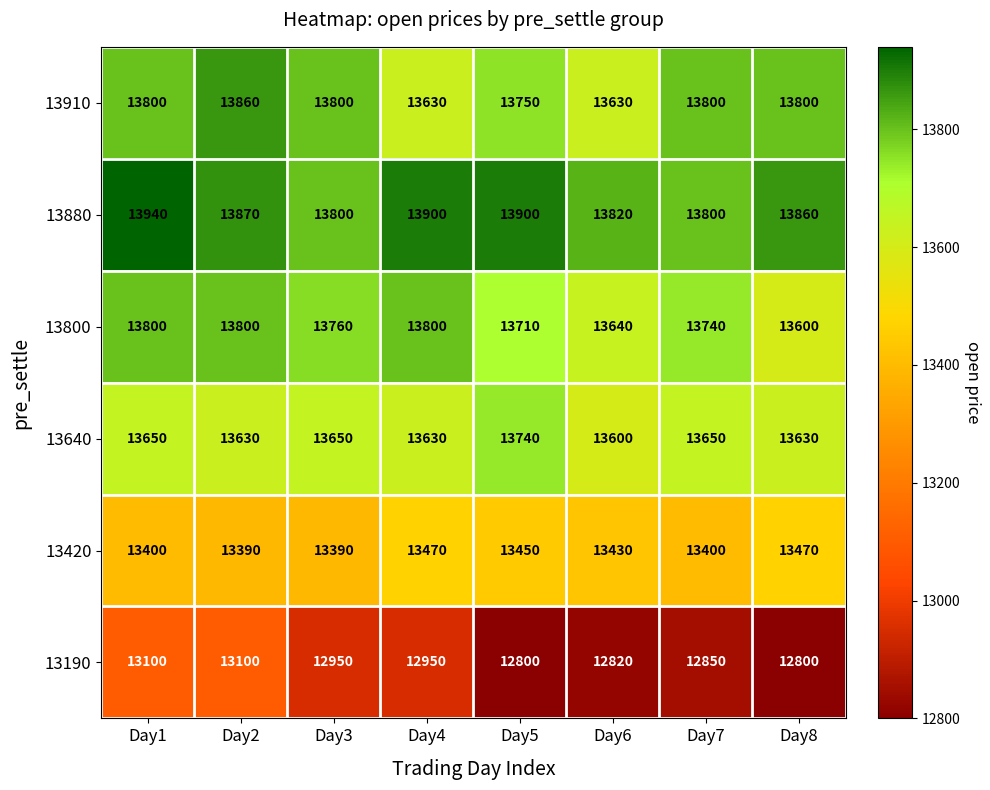

What is the total value across all series at Day6?

80940